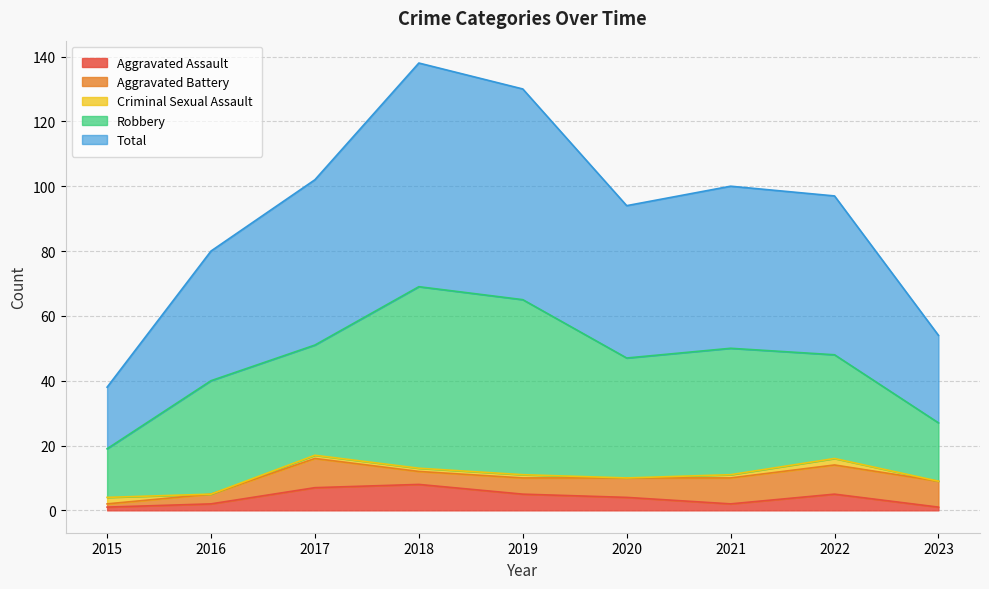

What is the sum of all Aggravated Battery values?

53